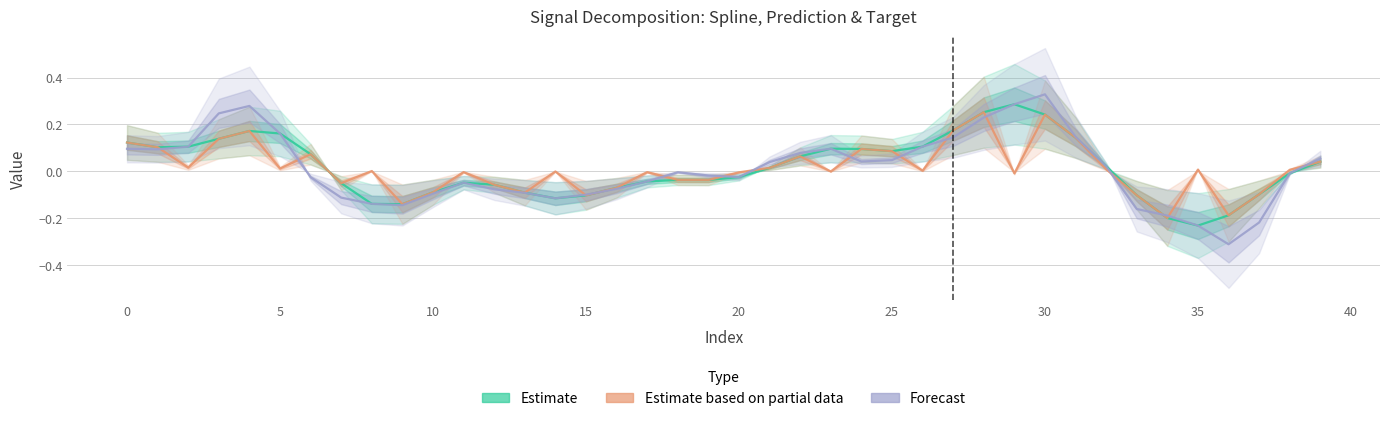

Reading left to right, what are all the values shown in this chart?

Estimate: 0.1	0.1	0.1	0.1	0.2	0.2	0.1	-0.1	-0.1	-0.1	-0.1	-0.0	-0.1	-0.1	-0.1	-0.1	-0.1	-0.0	-0.0	-0.0	-0.0	0.0	0.1	0.1	0.1	0.1	0.1	0.2	0.3	0.3	0.2	0.1	0.0	-0.1	-0.2	-0.2	-0.2	-0.1	-0.0	0.0
Estimate based on partial data: 0.1	0.1	0.0	0.1	0.2	0.0	0.1	-0.1	0.0	-0.1	-0.1	-0.0	-0.1	-0.1	-0.0	-0.1	-0.1	-0.0	-0.0	-0.0	-0.0	0.0	0.1	-0.0	0.1	0.1	0.0	0.2	0.3	-0.0	0.2	0.1	0.0	-0.1	-0.2	0.0	-0.2	-0.1	0.0	0.0
Forecast: 0.1	0.1	0.1	0.2	0.3	0.2	-0.0	-0.1	-0.1	-0.1	-0.1	-0.0	-0.1	-0.1	-0.1	-0.1	-0.1	-0.0	-0.0	-0.0	-0.0	0.0	0.1	0.1	0.0	0.0	0.1	0.1	0.2	0.3	0.3	0.1	0.0	-0.2	-0.2	-0.2	-0.3	-0.2	-0.0	0.1